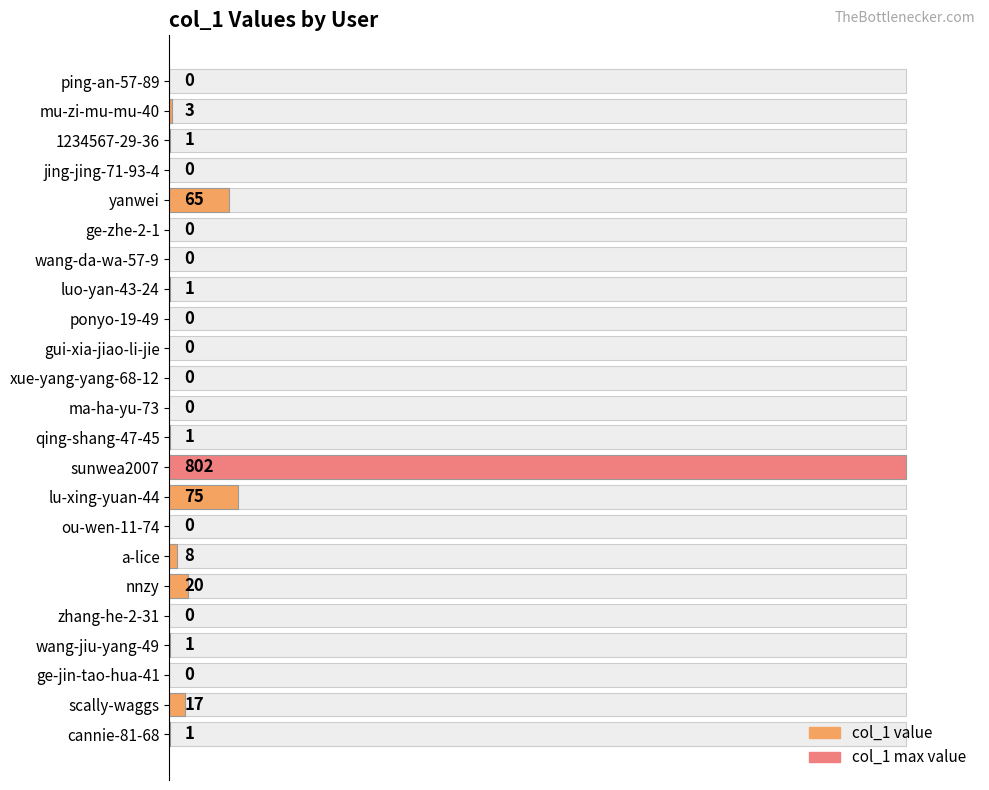

What is the average value?

43